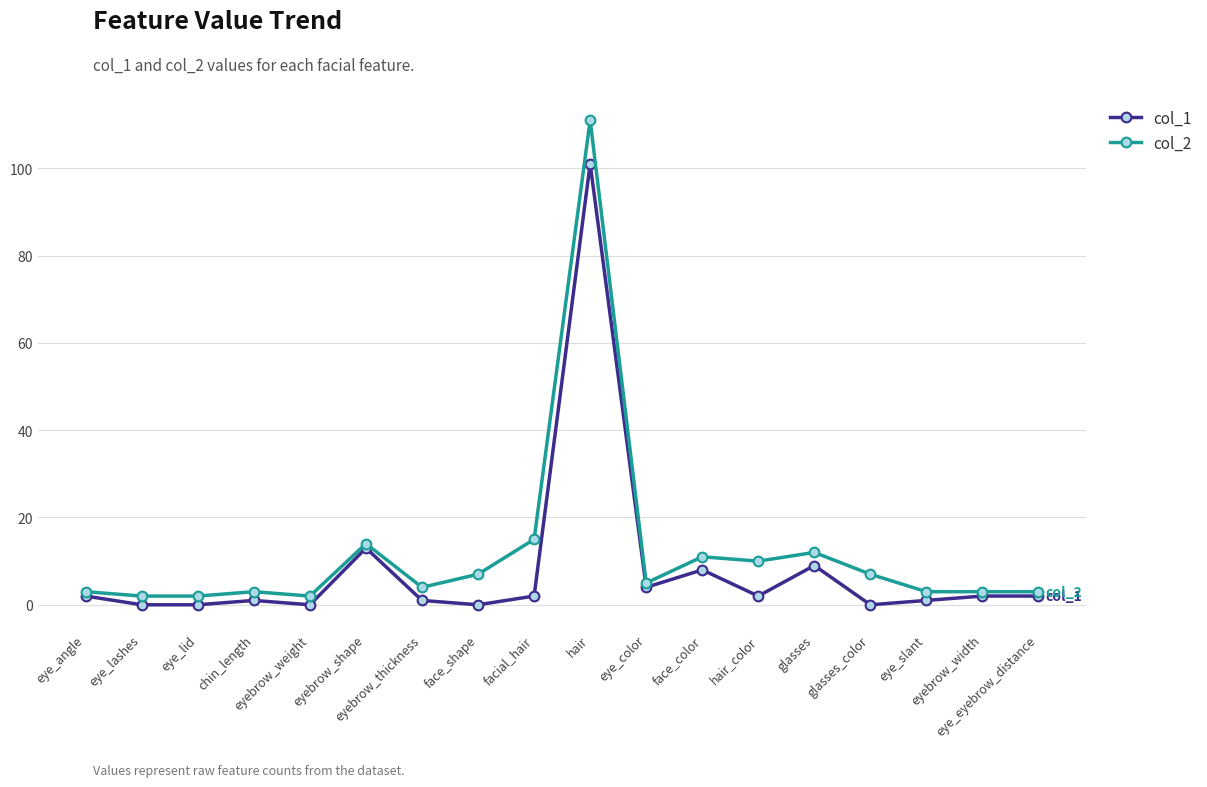

List the series in order of their peak value, lowest first.

col_1, col_2